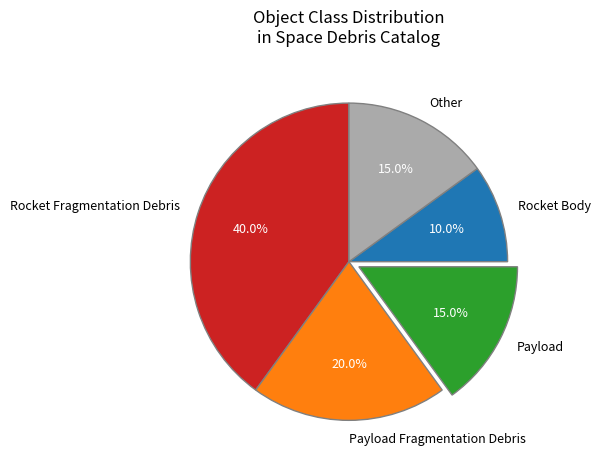

Count the number of slices in the pie.

5